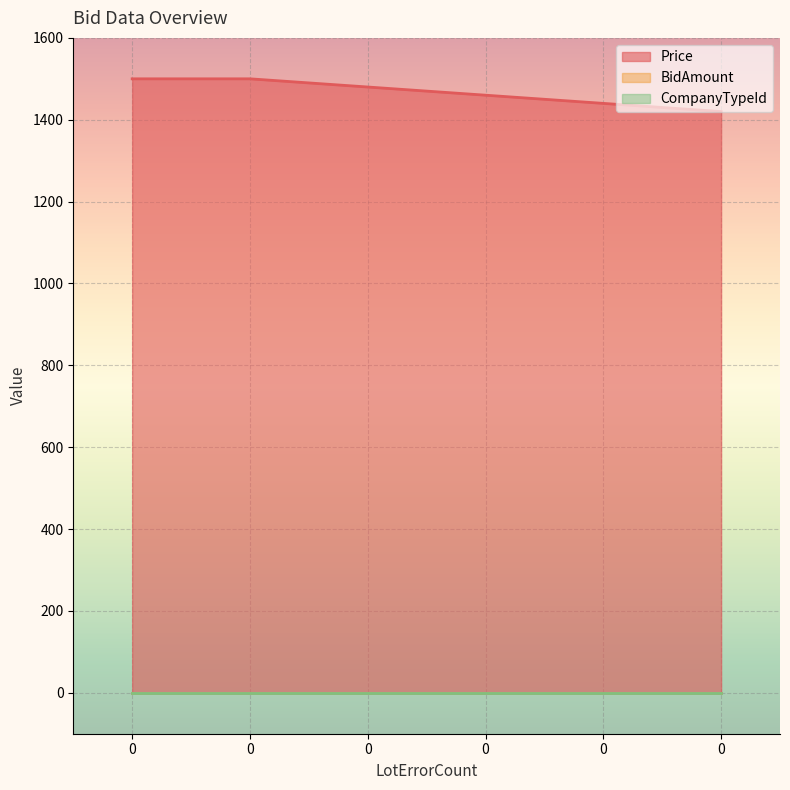

List the series in order of their peak value, lowest first.

BidAmount, CompanyTypeId, Price